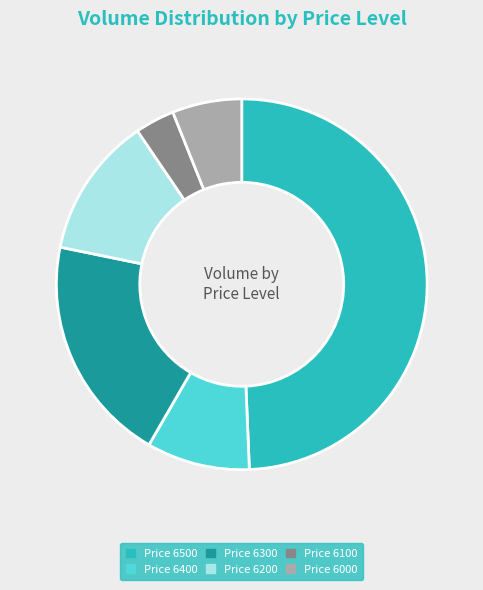

Does Price 6500 represent more than half of the total?

No